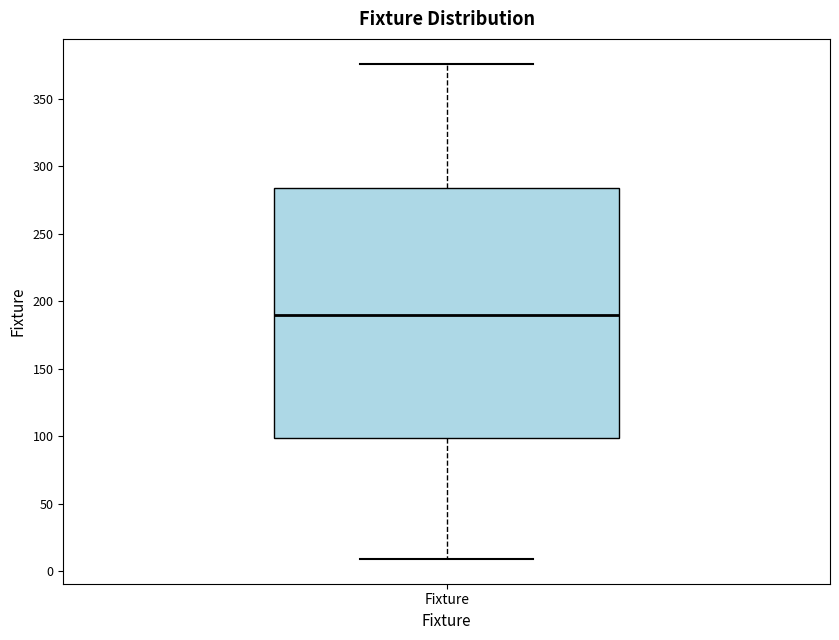

Where does the lower whisker of the box for Fixture end on the y-axis? The values are not printed on the chart, so give them approximately, as read against the axis.

10